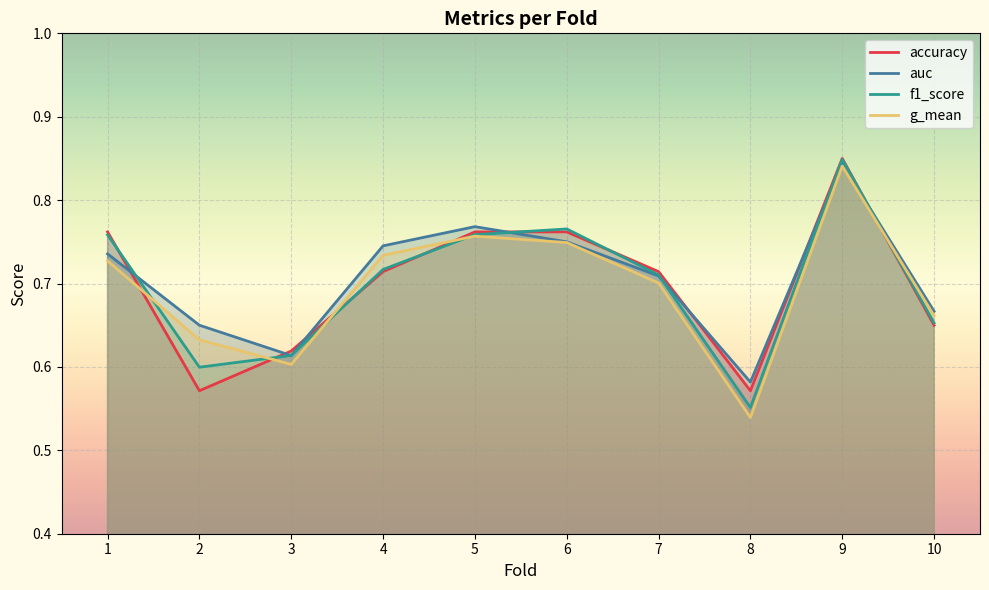

Which category has the lowest value across all series?

8